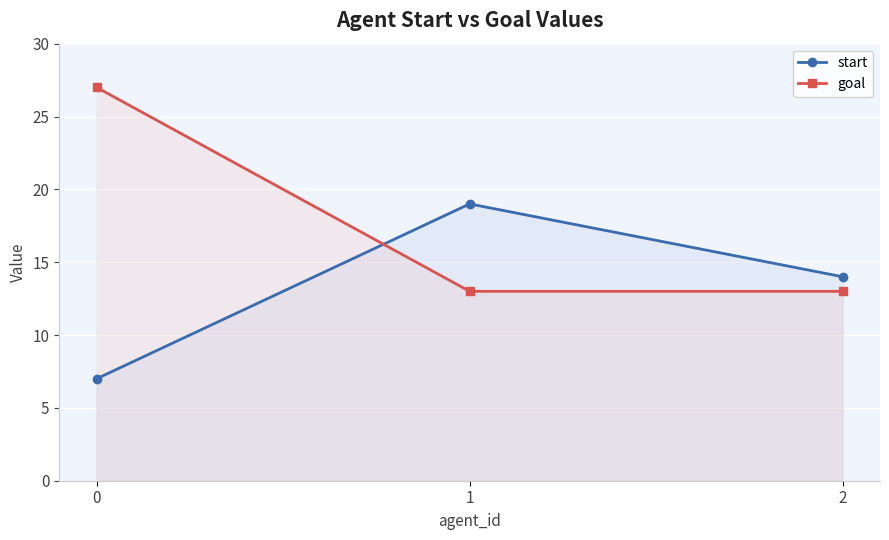

How many series are shown in this chart?

2